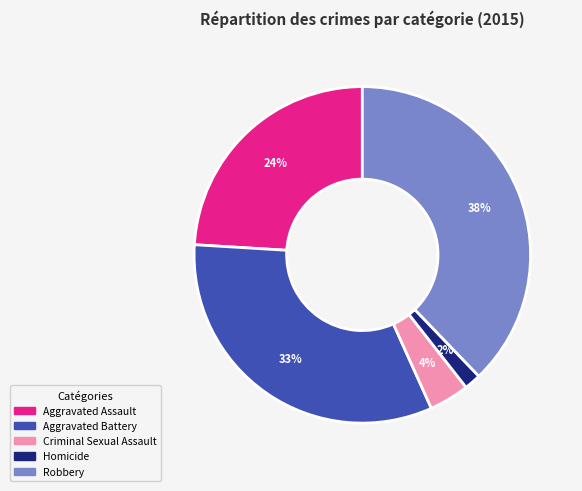

Which has a higher value, Aggravated Battery or Robbery?

Robbery